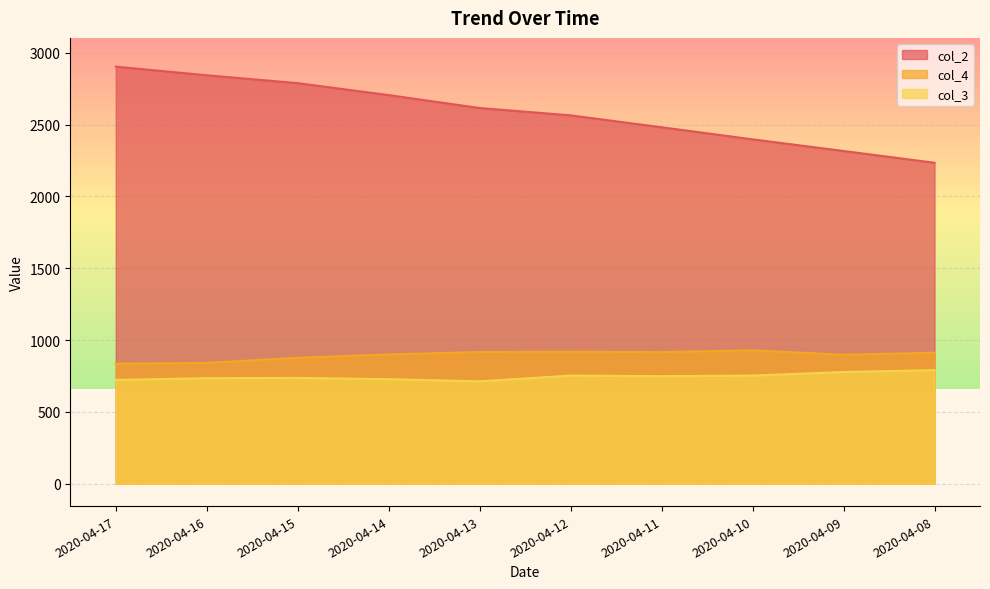

Reading left to right, transcribe all the data shown in this chart.

col_2: 2903	2843	2788	2705	2615	2564	2481	2397	2316	2234
col_4: 836	841	877	900	917	919	916	929	898	912
col_3: 723	735	737	728	713	753	749	753	778	791